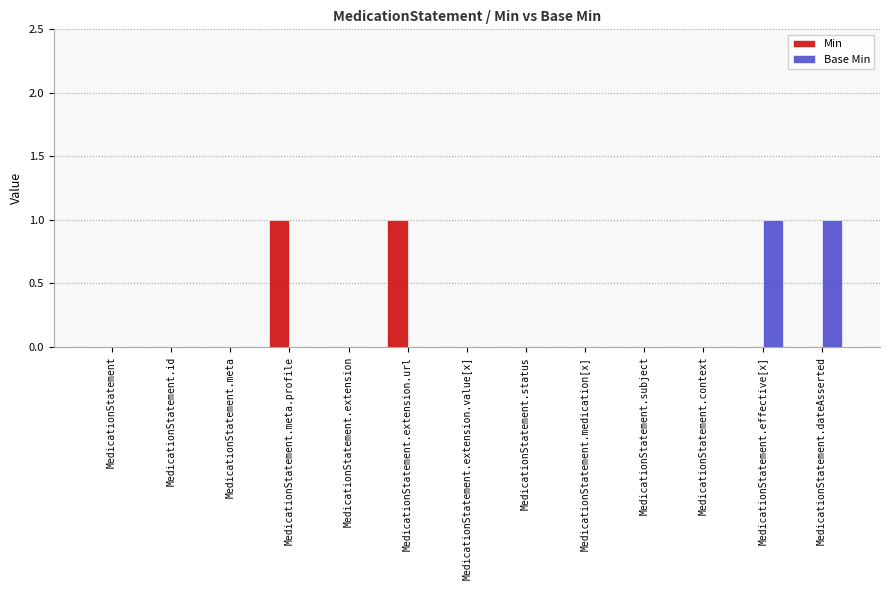

How many data points does each series have?

13